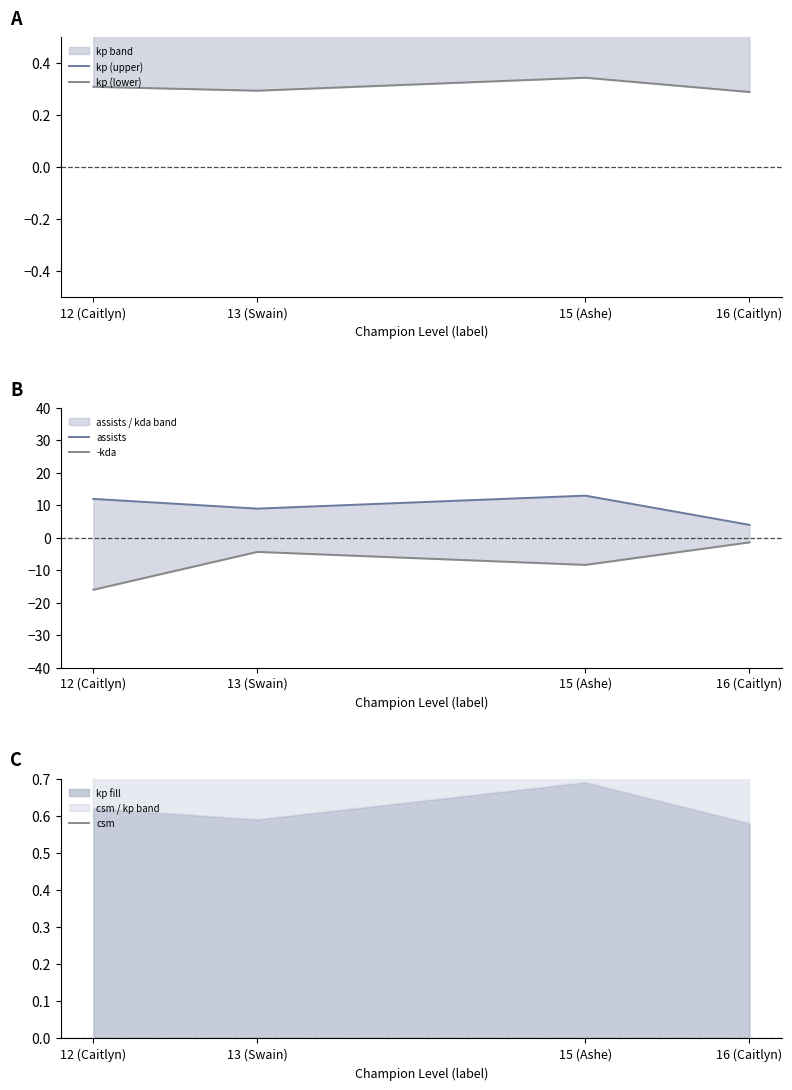

Does the chart have visible grid lines?

No